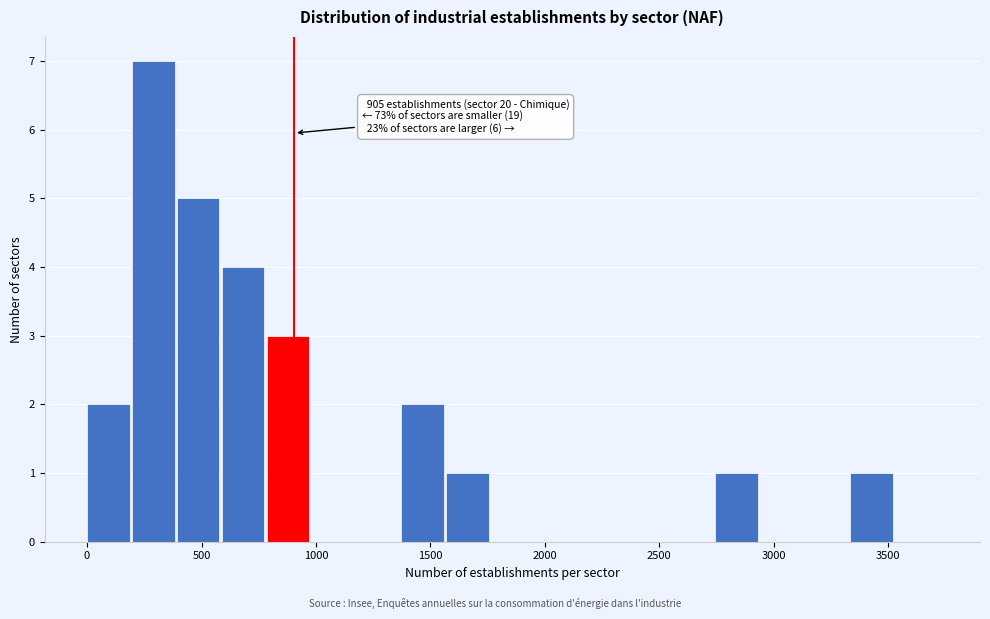

Read against the x-axis, roughly where is the centre of the tallest bar?

300